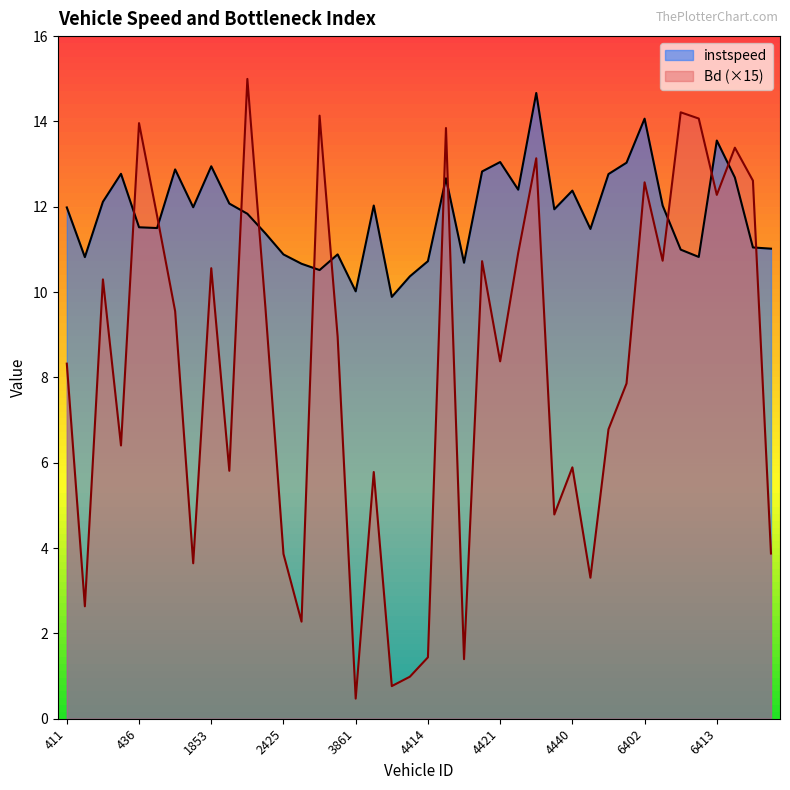

Rank the series at 2422 from highest to lowest value.

Bd, instspeed